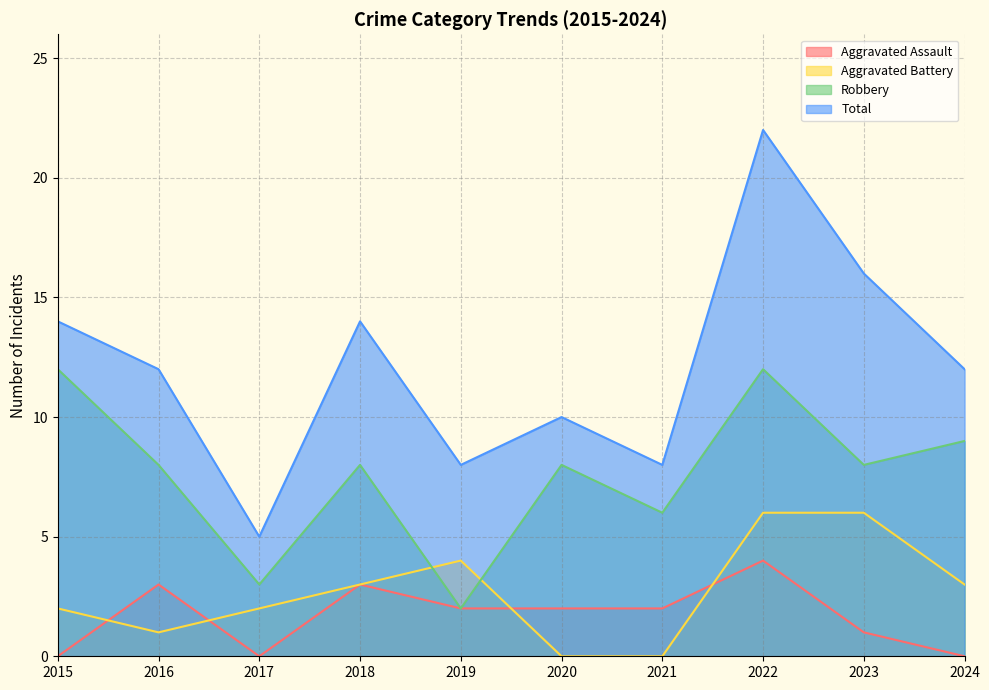

How many lines are shown in the chart?

4